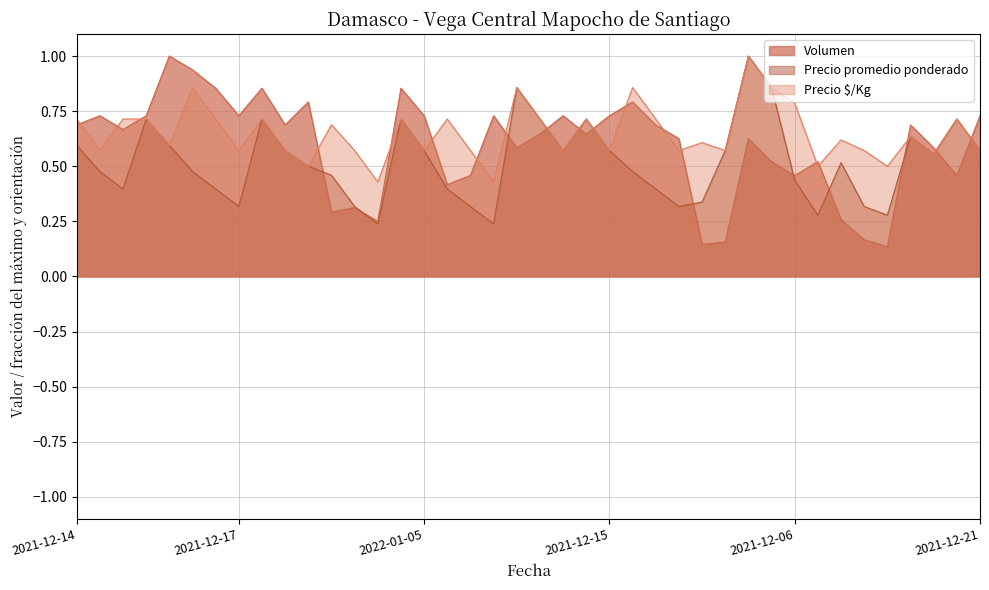

True or false: Volumen and Precio $/Kg cross at least once.

True